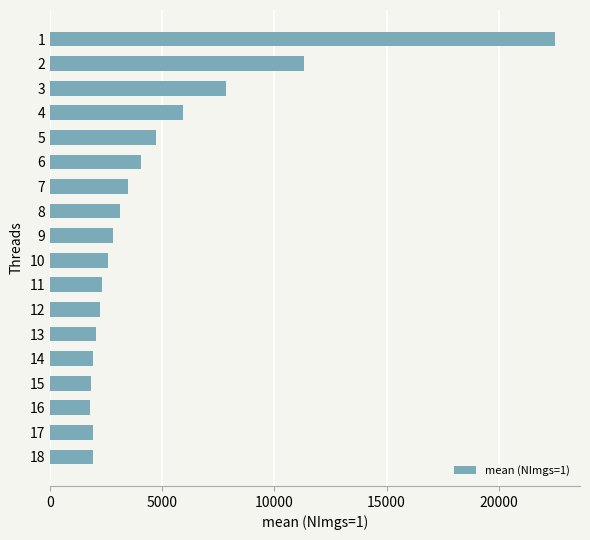

What is the minimum value shown in the chart?

1791.2